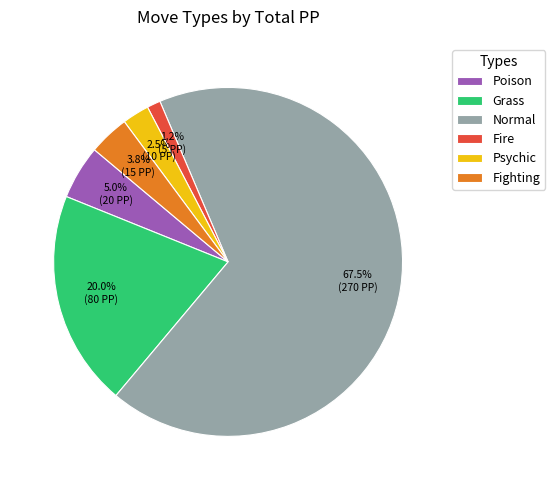

To the nearest percent, what is the combined percentage of Fire and Fighting?

5%